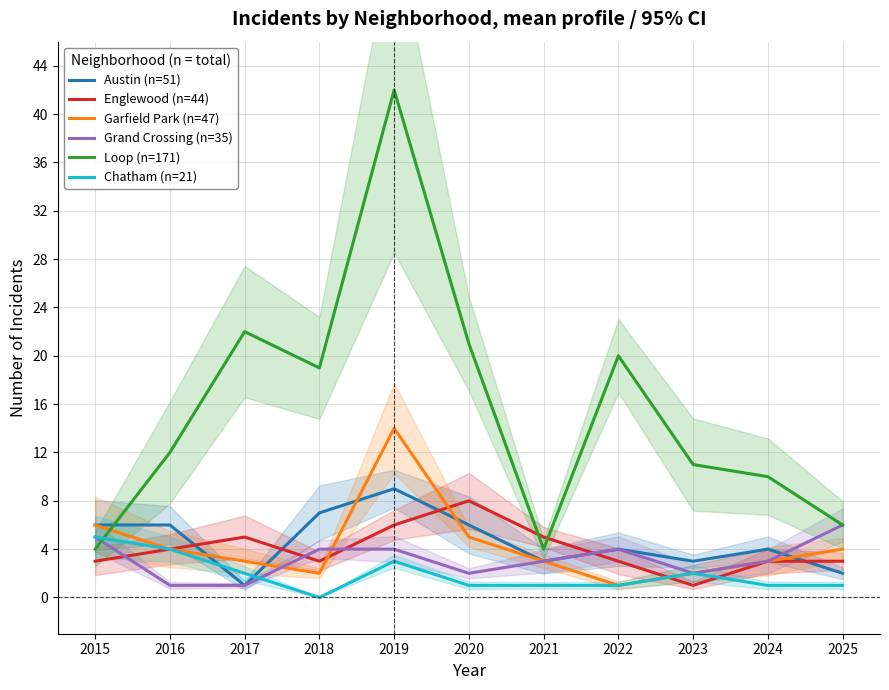

What is the sum of the Austin (n=51) values at 2016 and 2018?

13